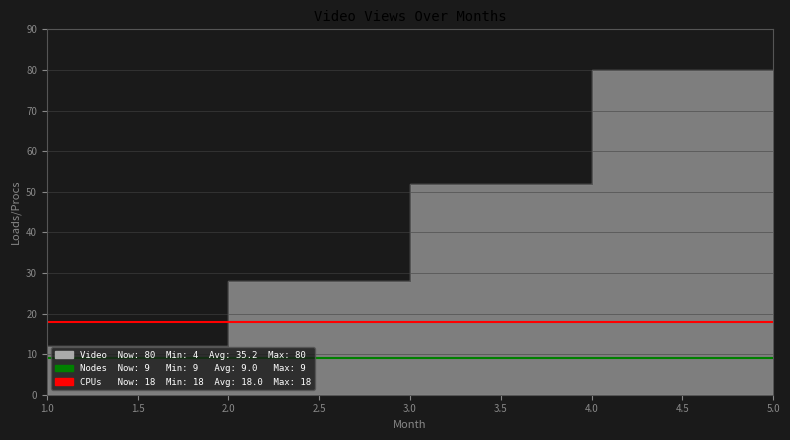

Which label corresponds to the smallest value in the chart?

1.0